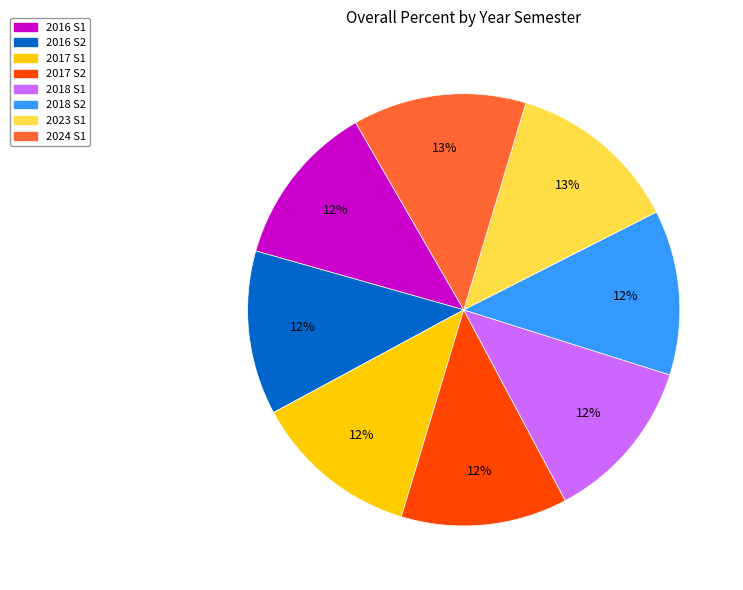

What percentage is the 2017 S2 slice, to the nearest percent?

12%